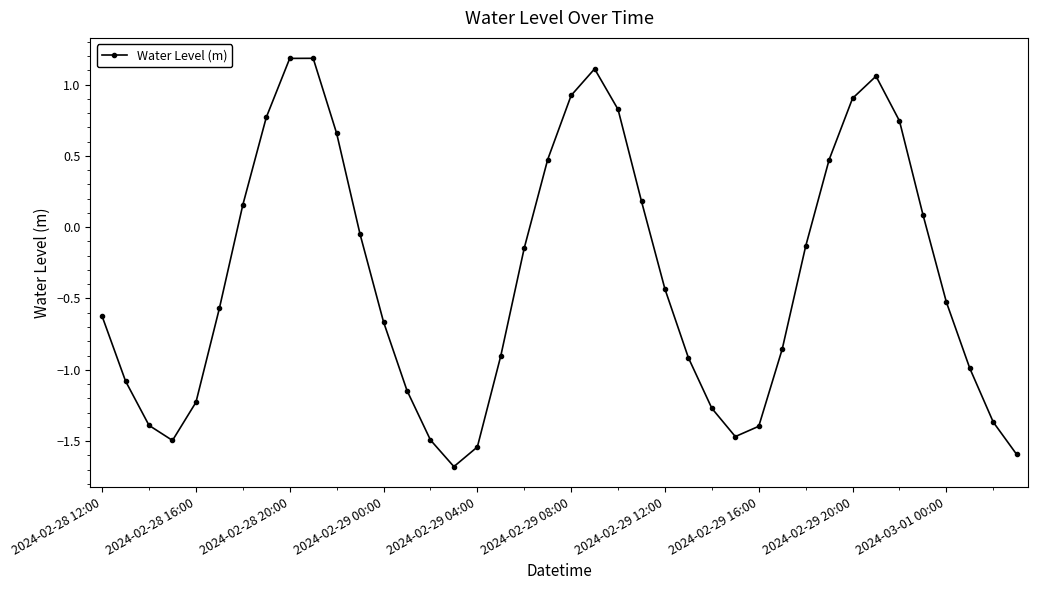

What is the minimum value shown in the chart?

-1.7